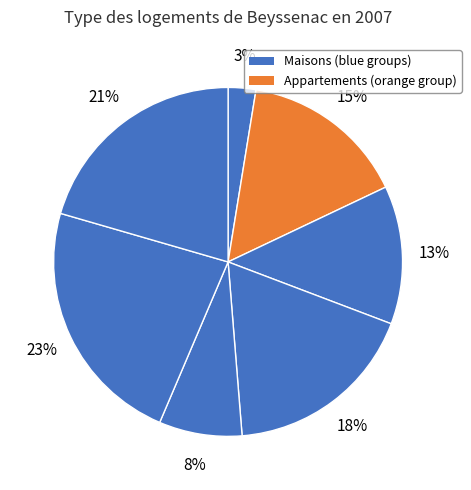

How many segments does this pie chart have?

7